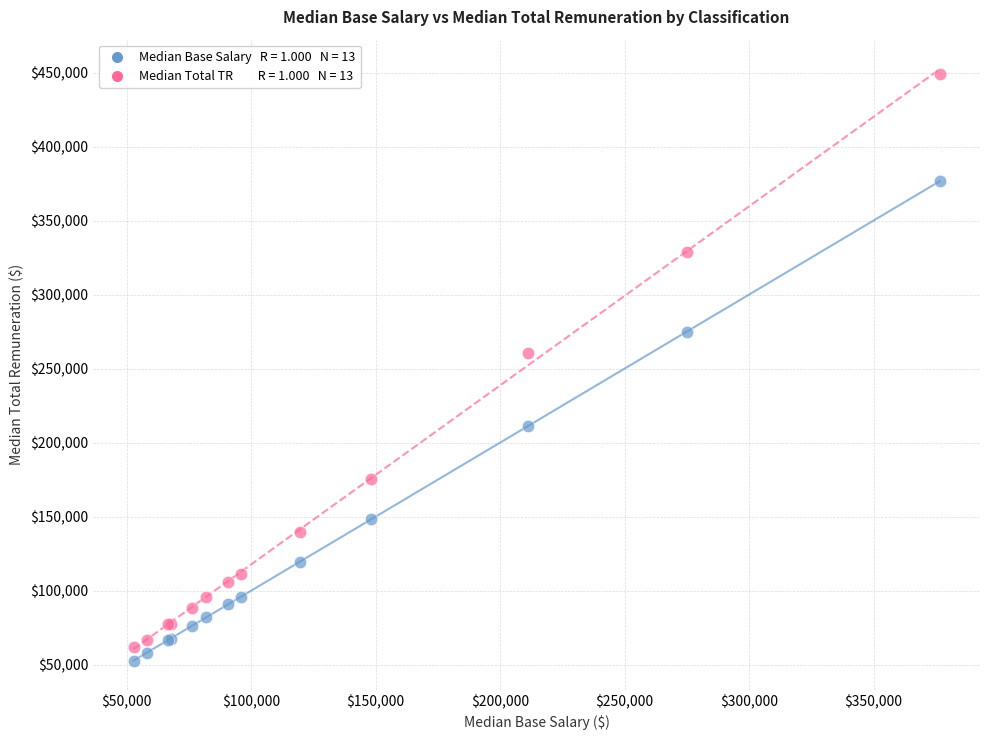

Across all series, what Y value is closest to 251050?

260601.0